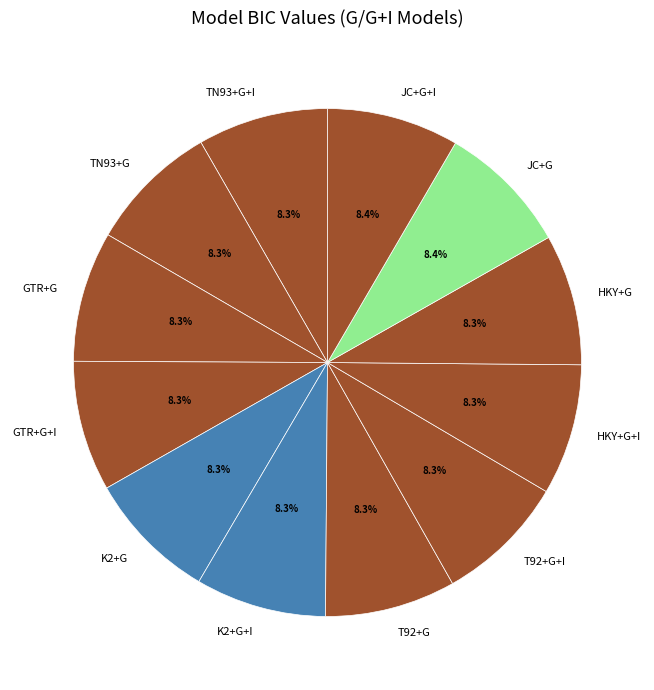

The GTR+G+I slice represents 8% of the pie. True or false?

True